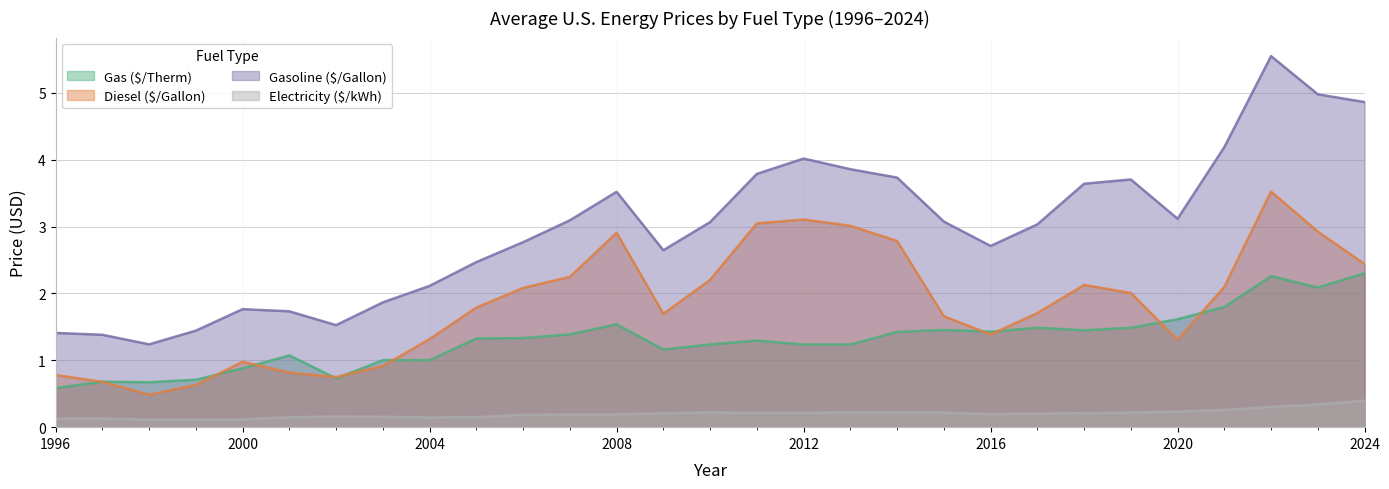

List the series in order of their peak value, lowest first.

Electricity ($/kWh), Gas ($/Therm), Diesel ($/Gallon), Gasoline ($/Gallon)